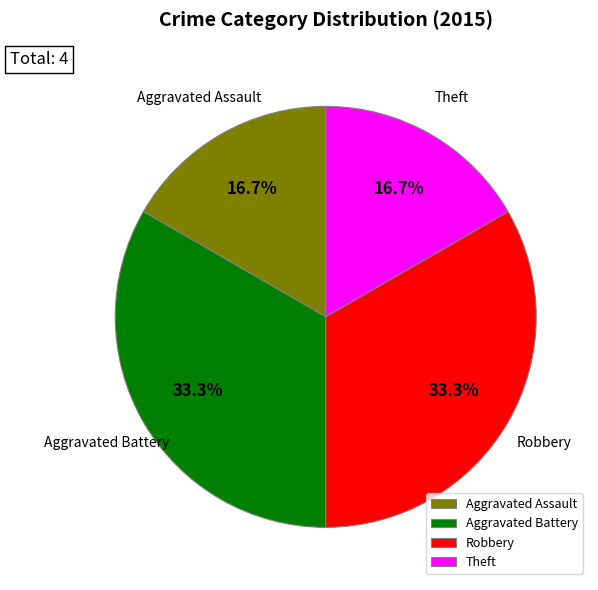

Count the number of slices in the pie.

4